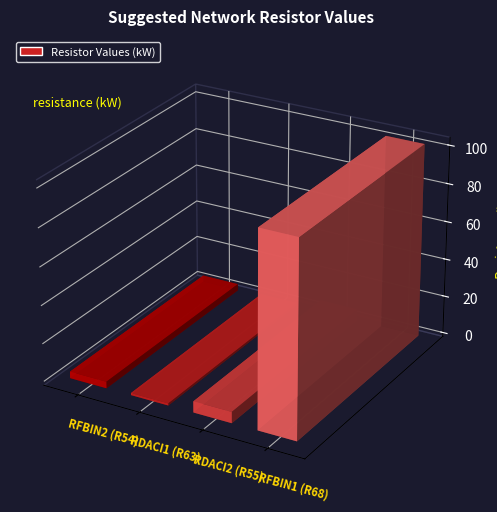

Reading left to right, list all the values displayed in this chart.

RFBIN2 (R54)=3.5	RDACI1 (R63)=1.1	RDACI2 (R55)=5.9	RFBIN1 (R68)=102.0